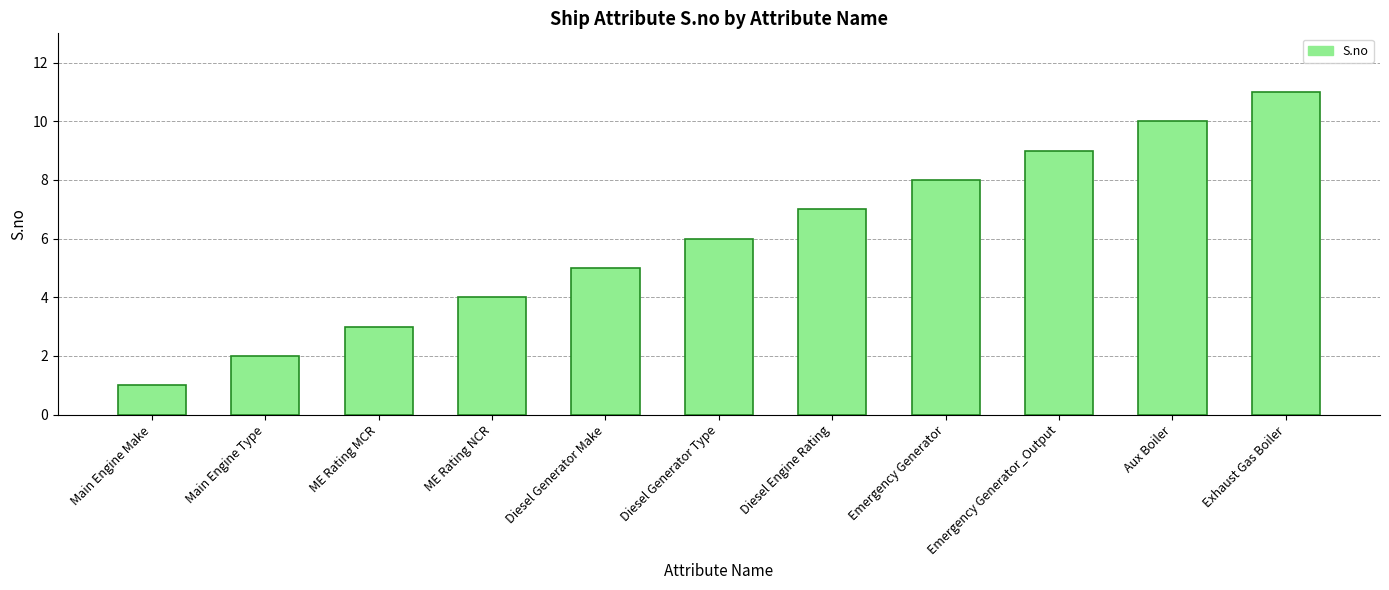

Reading left to right, what are all the values shown in this chart?

1	2	3	4	5	6	7	8	9	10	11